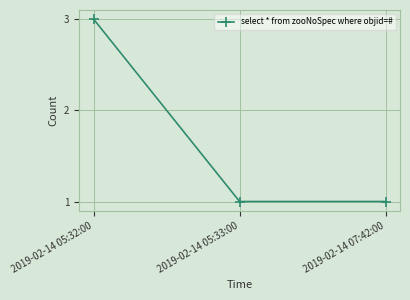

What is the ratio of the value at 2019-02-14 07:42:00 to the value at 2019-02-14 05:32:00?

0.3